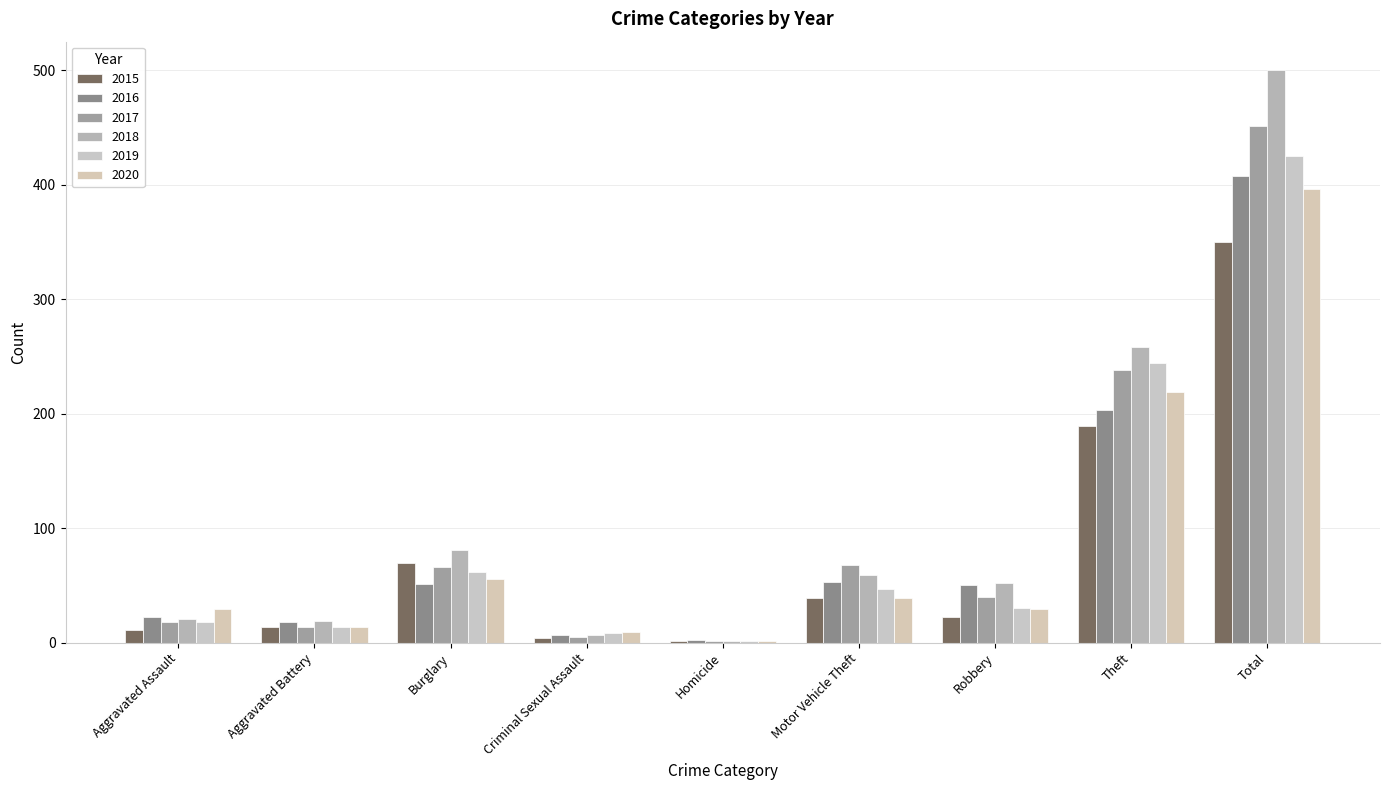

At which category does the chart reach its peak across all series?

Total